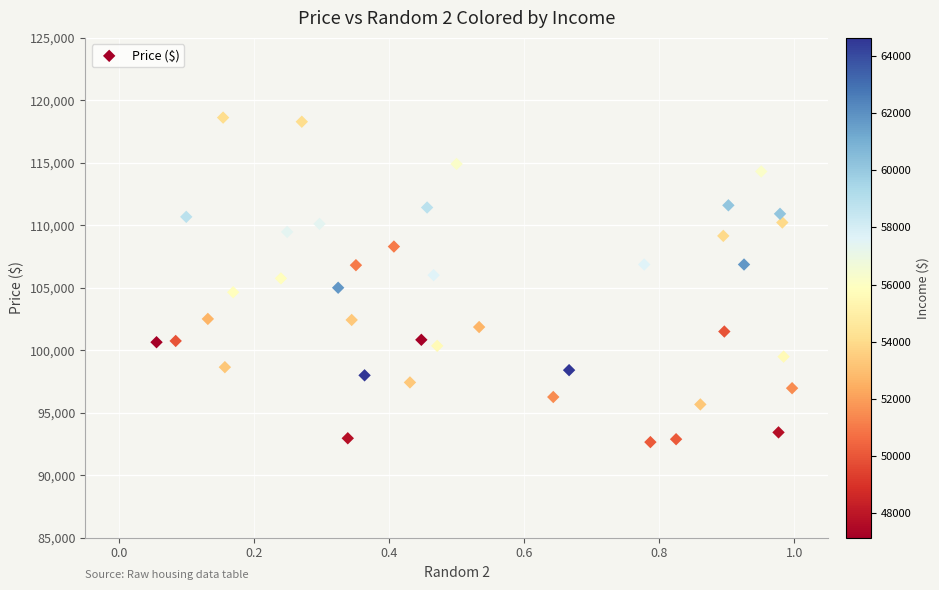

What is the range of Y values (max minus min)?

25969